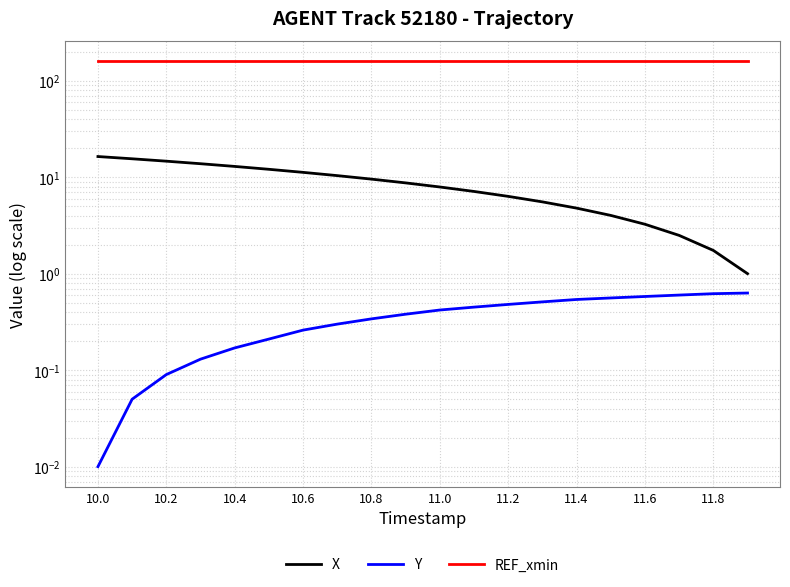

Which series has the largest range (max minus min)?

X